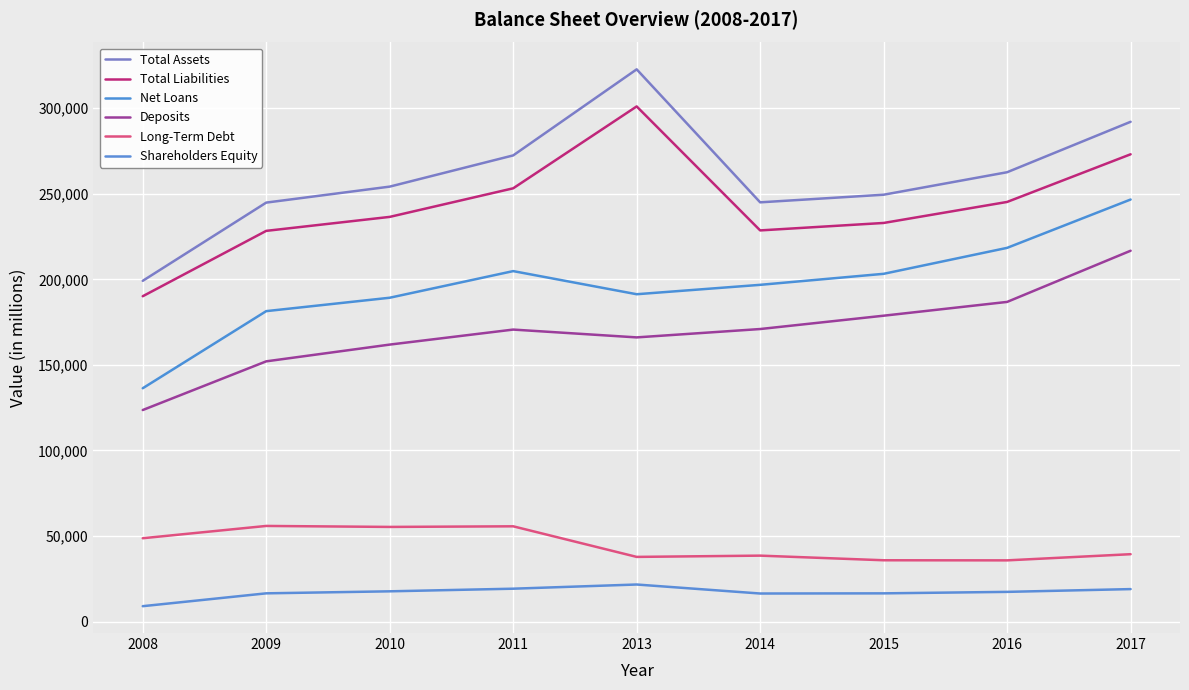

What is the value of the Long-Term Debt point at the 2nd from the left?

55900